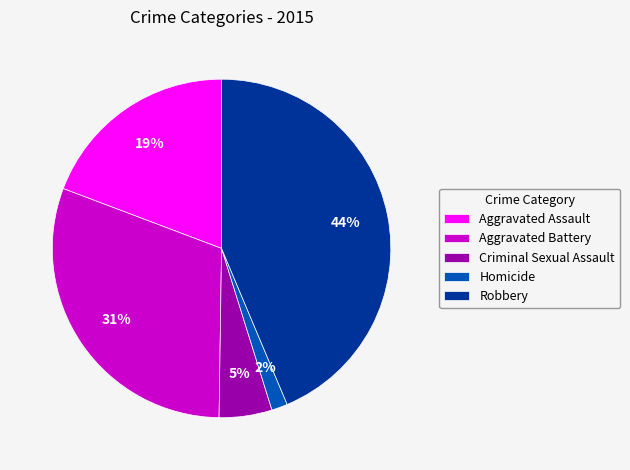

Approximately how many times larger is the value at Criminal Sexual Assault compared to Aggravated Battery?

0.2